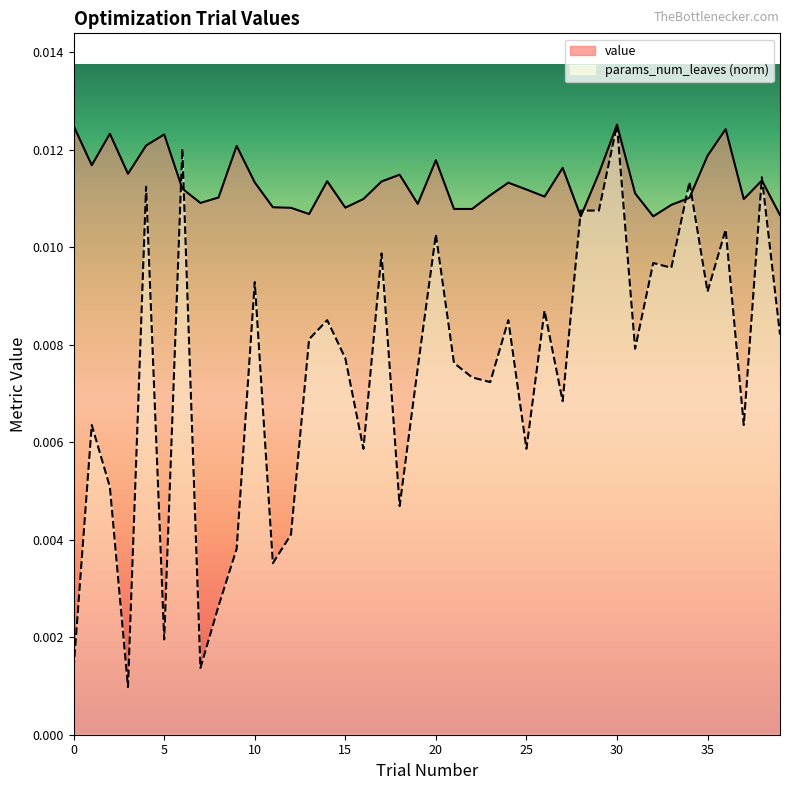

How many lines are shown in the chart?

2